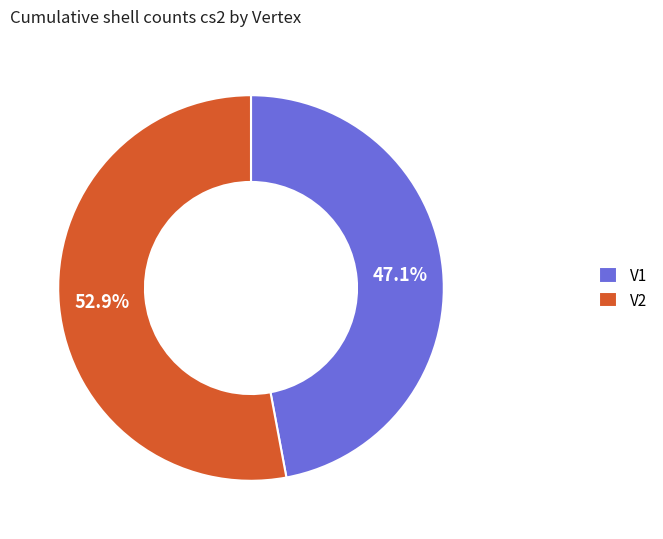

How many slices are in this pie chart?

2